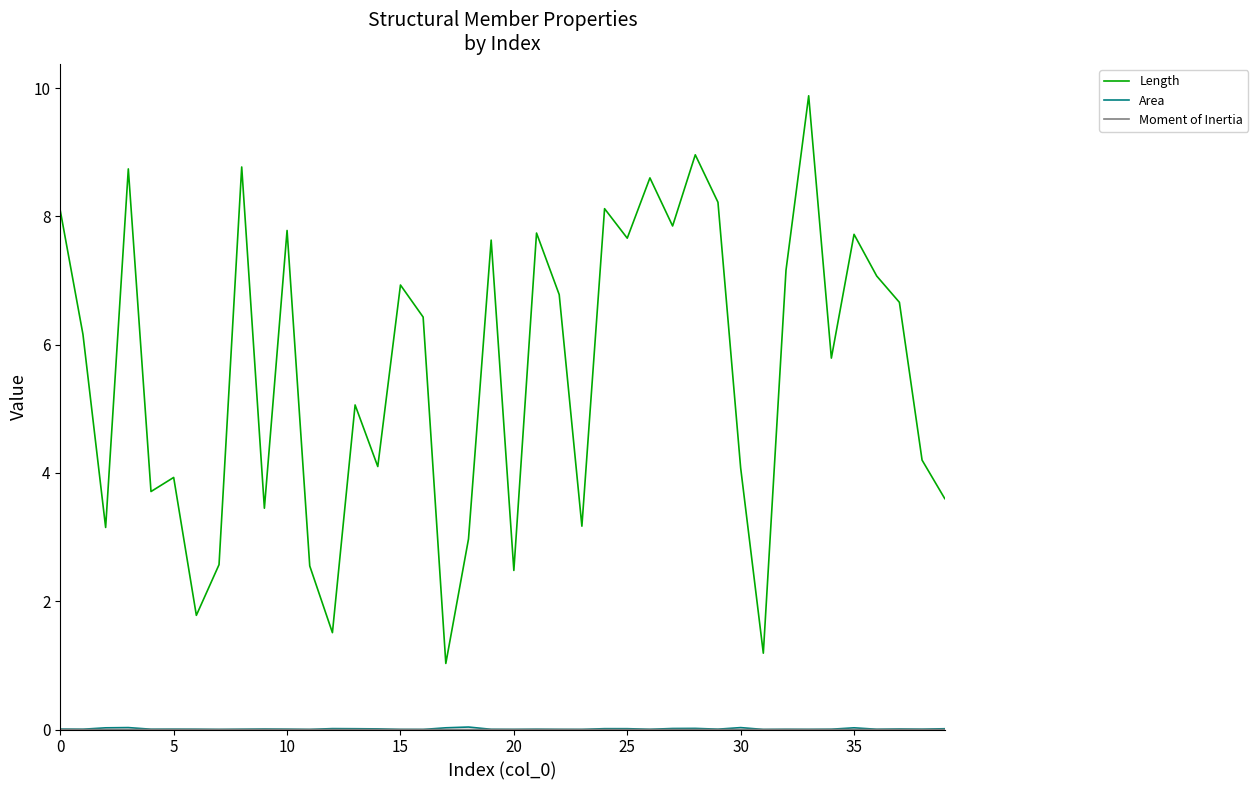

Which series has the widest spread of values?

Length